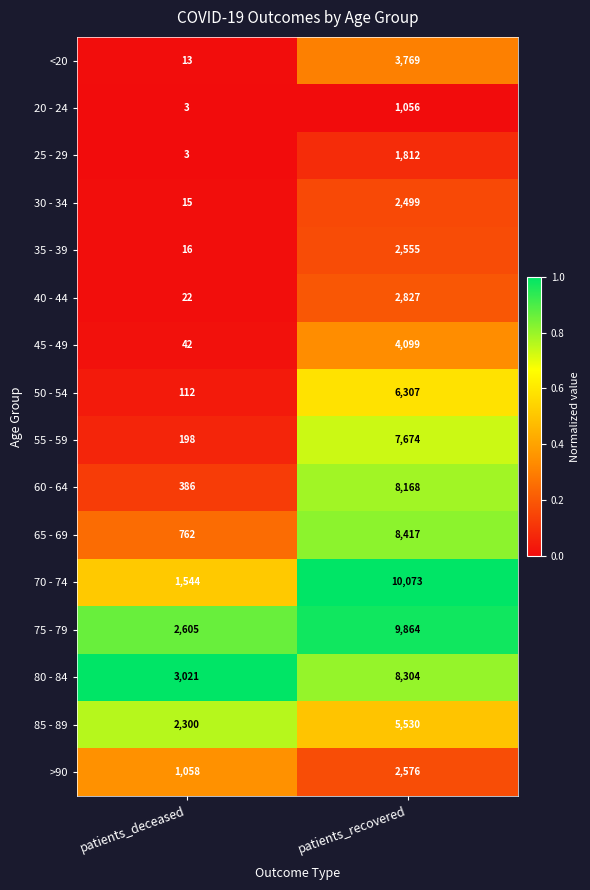

What is the sum of the 60 - 64 values at patients_recovered and patients_deceased?

8554